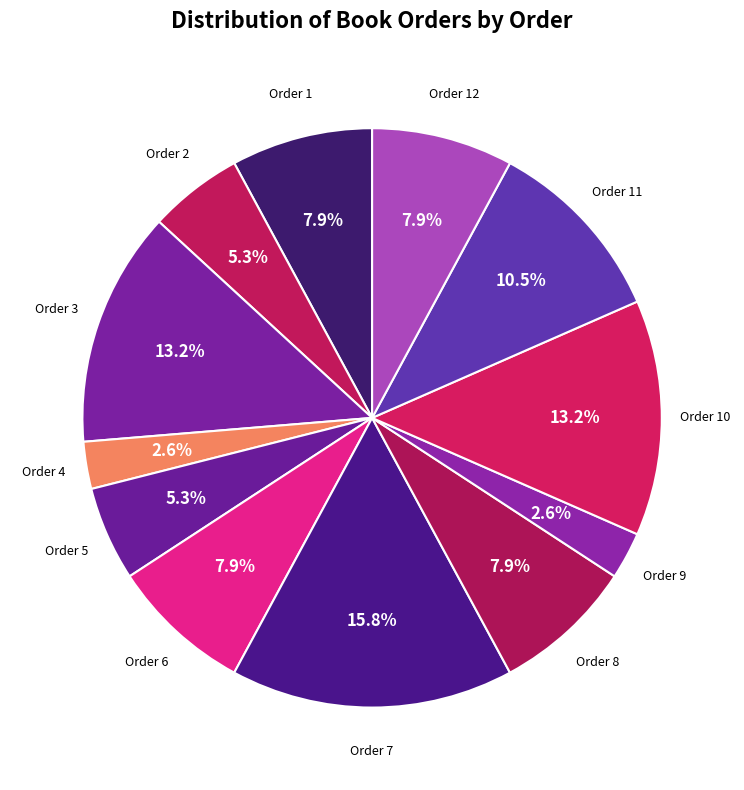

Count the number of slices in the pie.

12